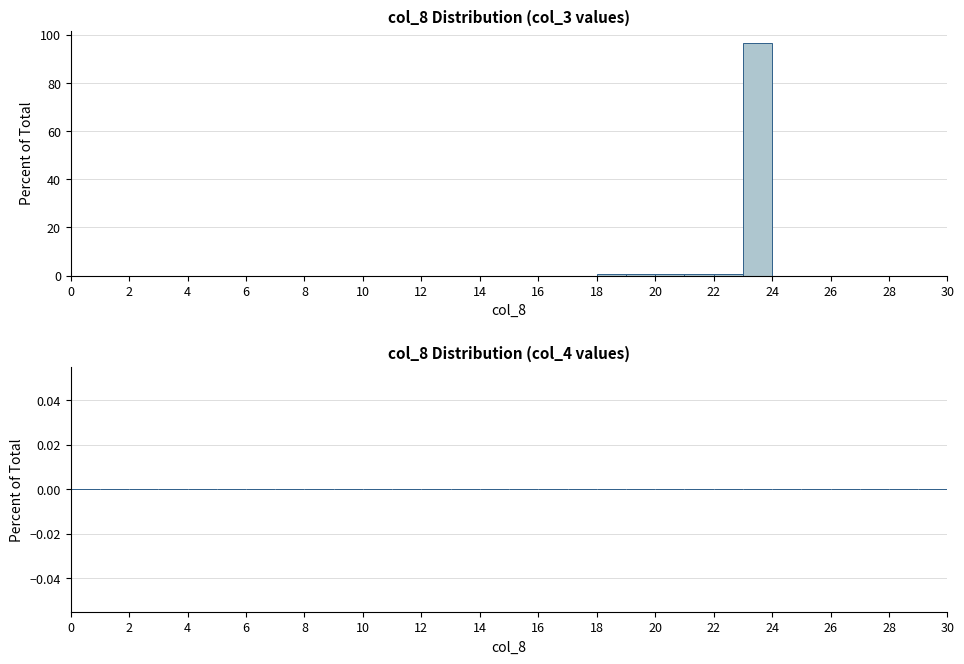

Reading left to right, list every bar in this chart as the range it spans on the x-axis followed by its height. The values are not printed on the chart, so give them approximately, as read against the axis.

0 to 1: 0
1 to 2: 0
2 to 3: 0
3 to 4: 0
4 to 5: 0
5 to 6: 0
6 to 7: 0
7 to 8: 0
8 to 9: 0
9 to 10: 0
10 to 11: 0
11 to 12: 0
12 to 13: 0
13 to 14: 0
14 to 15: 0
15 to 16: 0
16 to 17: 0
17 to 18: 0
18 to 19: under 2
19 to 20: under 2
20 to 21: under 2
21 to 22: under 2
22 to 23: under 2
23 to 24: 96
24 to 25: 0
25 to 26: 0
26 to 27: 0
27 to 28: 0
28 to 29: 0
29 to 30: 0